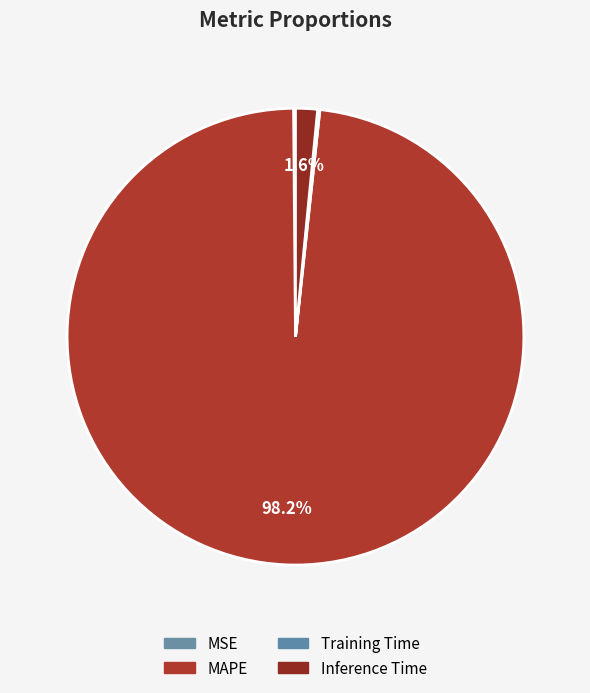

The Inference Time slice represents 1% of the pie. True or false?

False